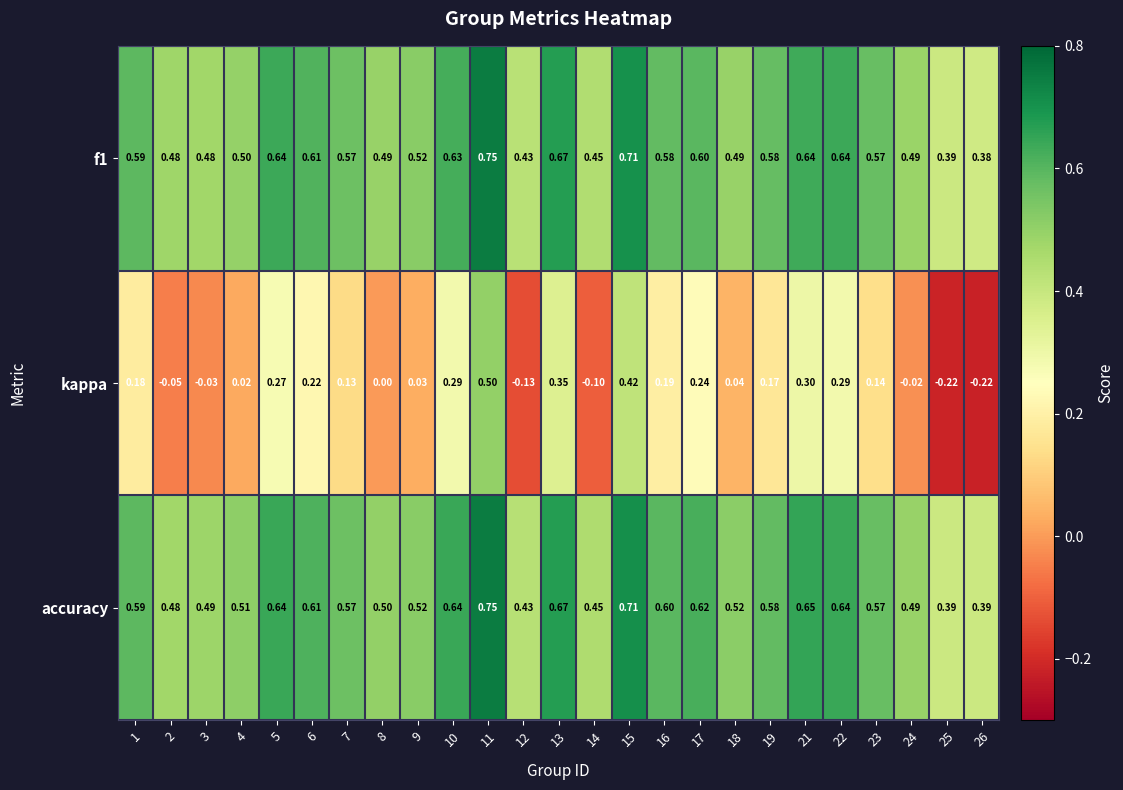

How many series are shown in this chart?

3